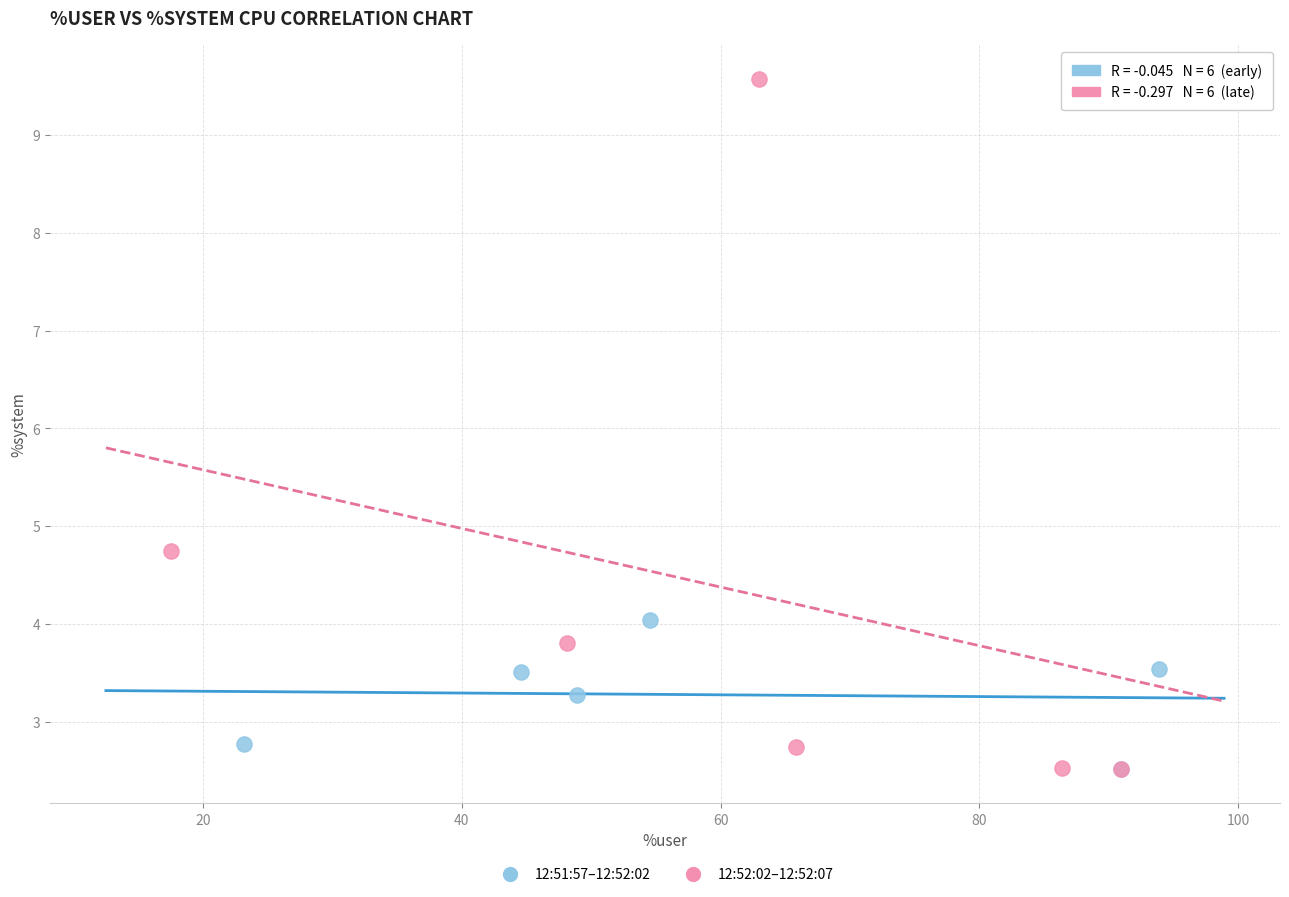

Which series has the largest Y range (max minus min)?

12:52:02–12:52:07